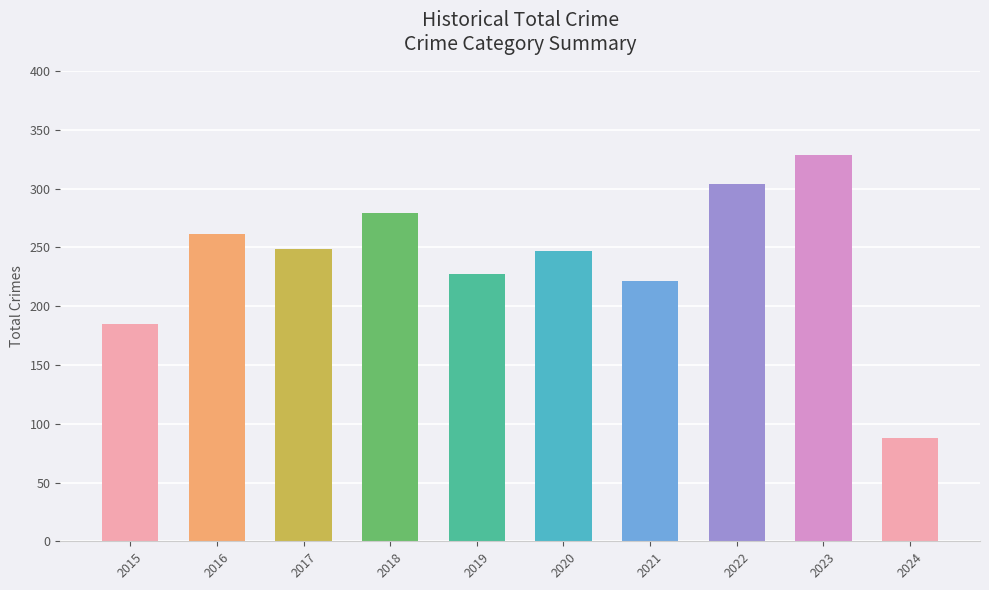

Approximately how many times larger is the value at 2015 compared to 2023?

0.6